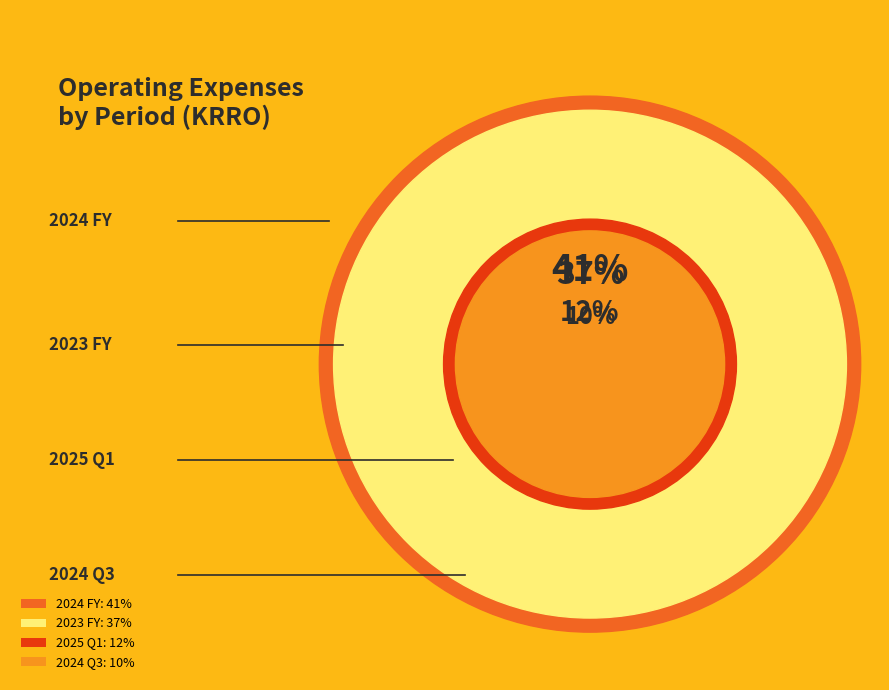

To the nearest percent, what is the difference between the largest and smallest slice percentages?

31%